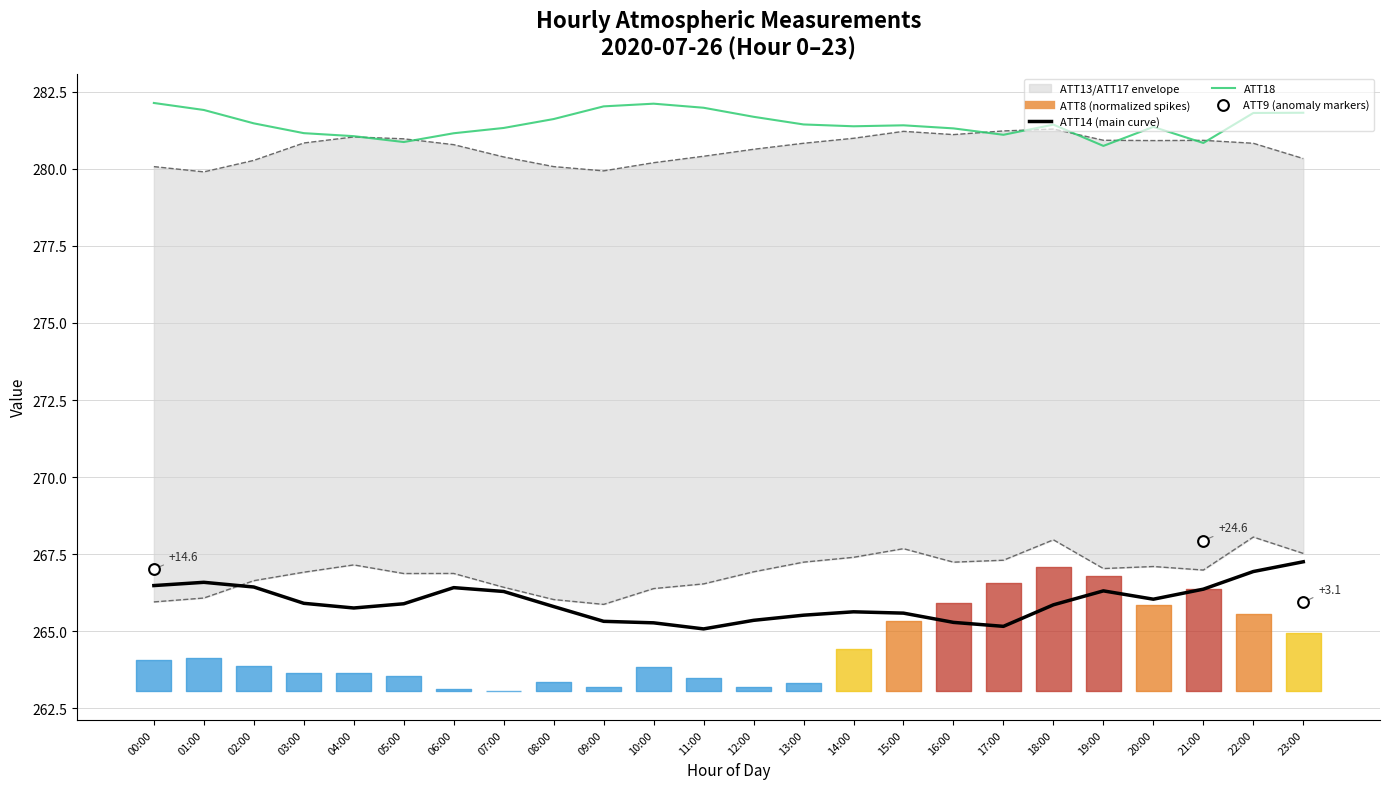

Is the value of ATT17 at 09:00 greater than the value of ATT13 at 06:00?

Yes